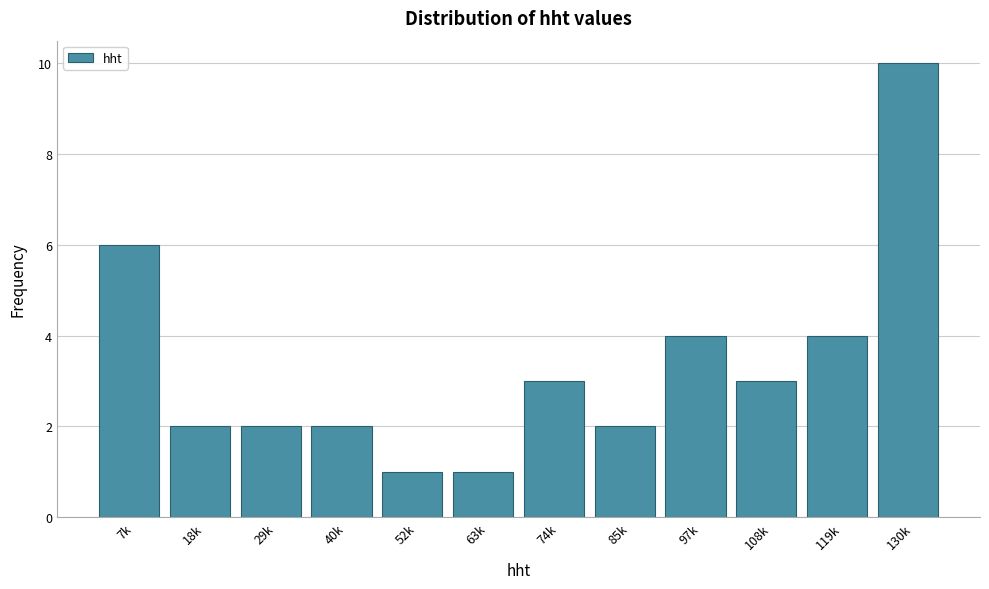

Reading right to left, list all the values displayed in this chart.

130k=10	119k=4	108k=3	97k=4	85k=2	74k=3	63k=1	52k=1	40k=2	29k=2	18k=2	7k=6